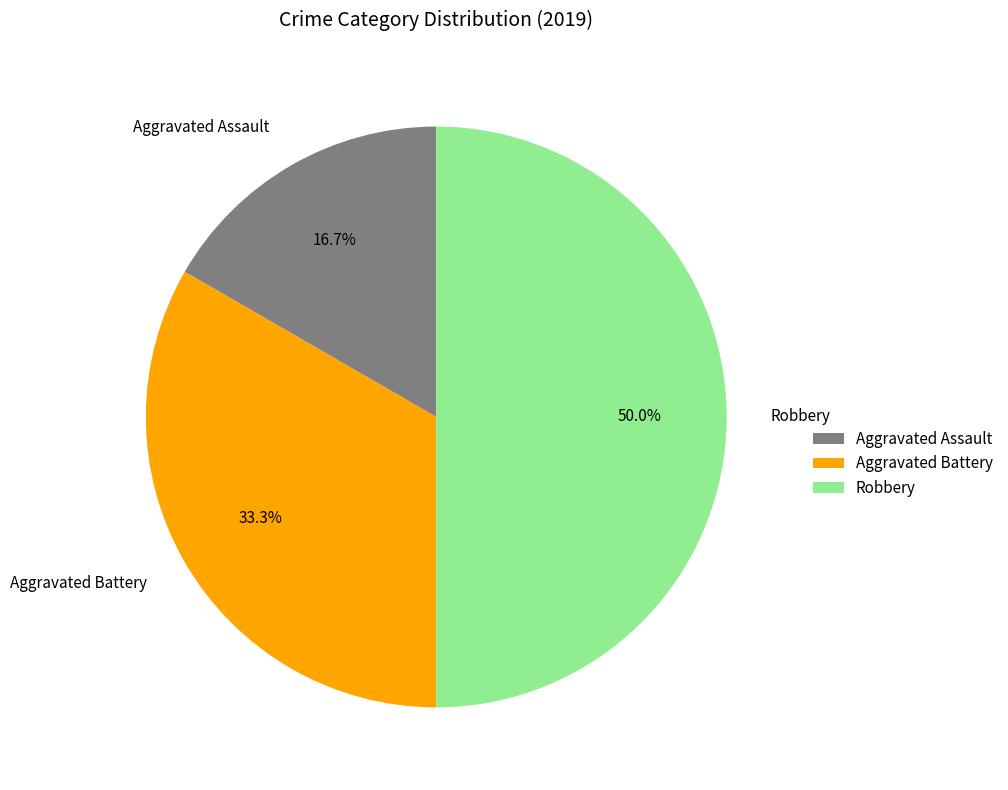

What portion of the pie excludes Robbery?

50.0%